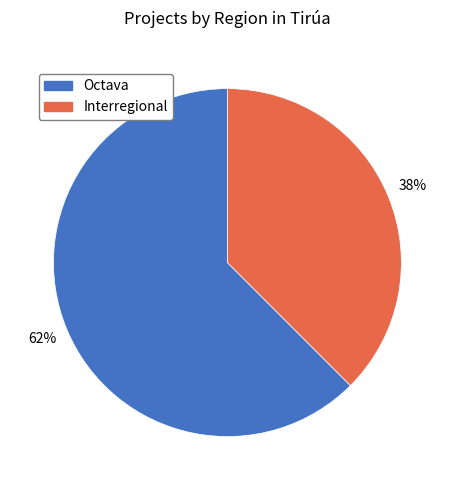

Combined, do Interregional and Octava account for over 50%?

Yes